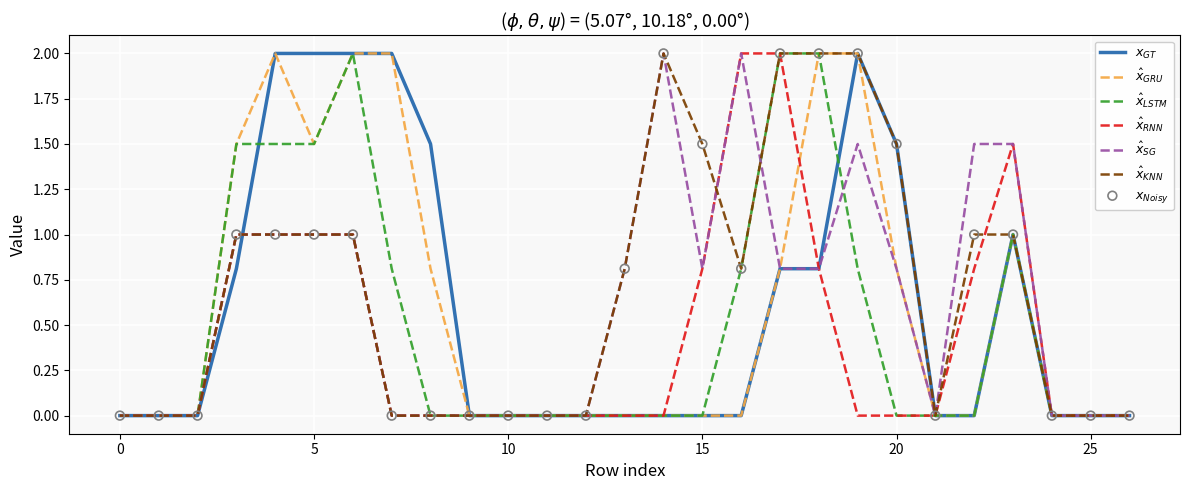

What is the maximum value shown in the chart?

2.0